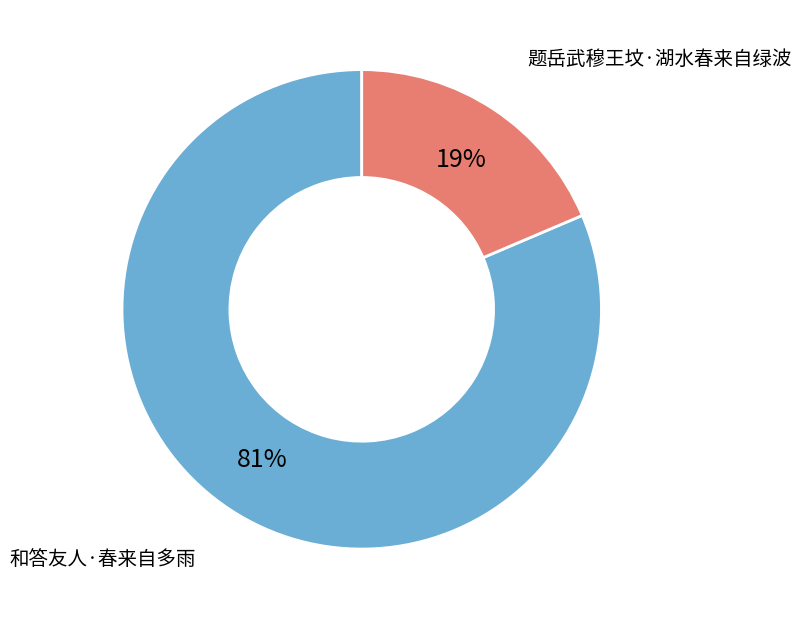

To the nearest percent, what is the average slice percentage?

50%